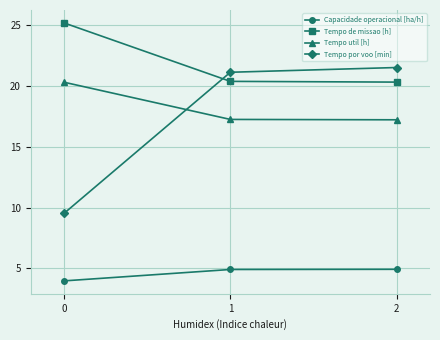

What is the minimum value for Capacidade operacional [ha/h]?

4.0